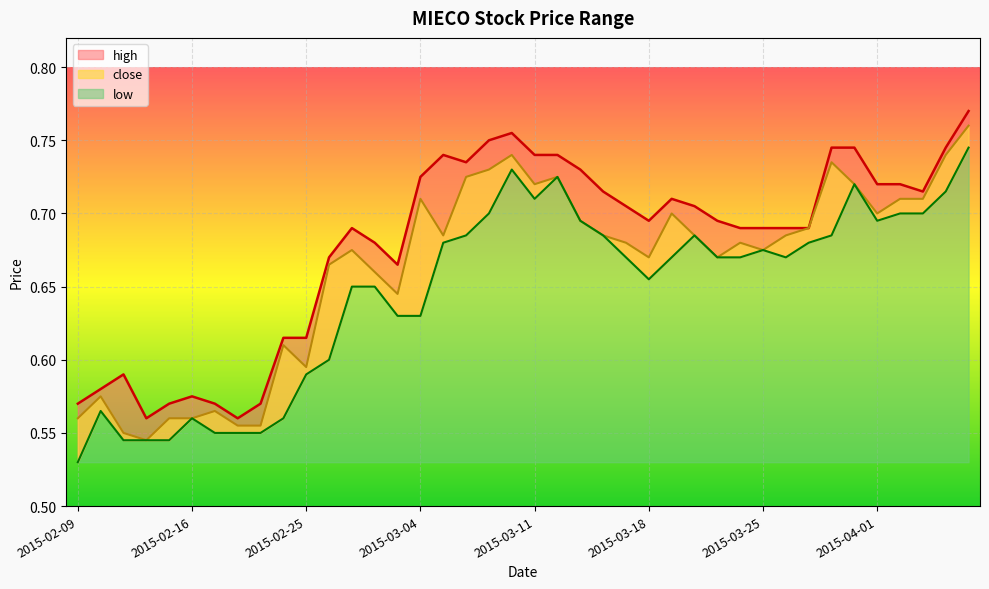

Between 2015-03-04 and 2015-04-07, which series saw the biggest shift?

low